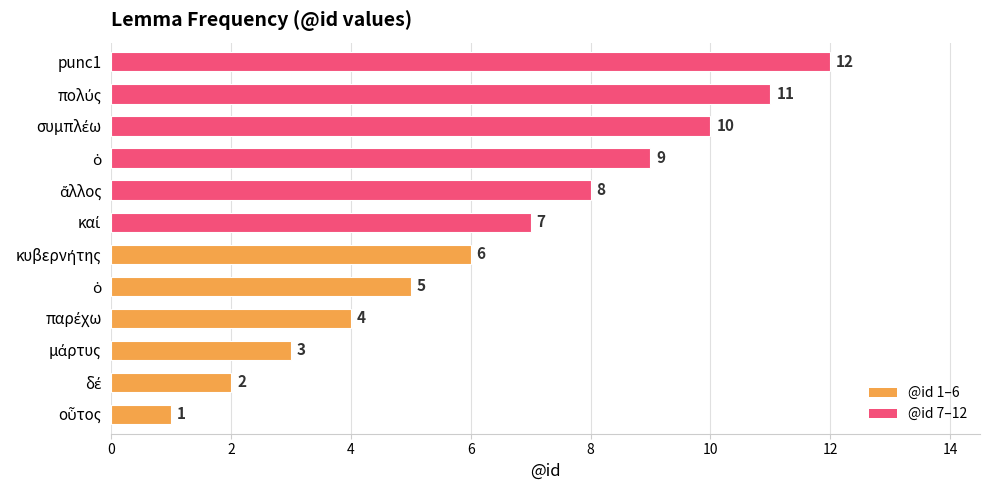

How many distinct data groups are displayed?

1